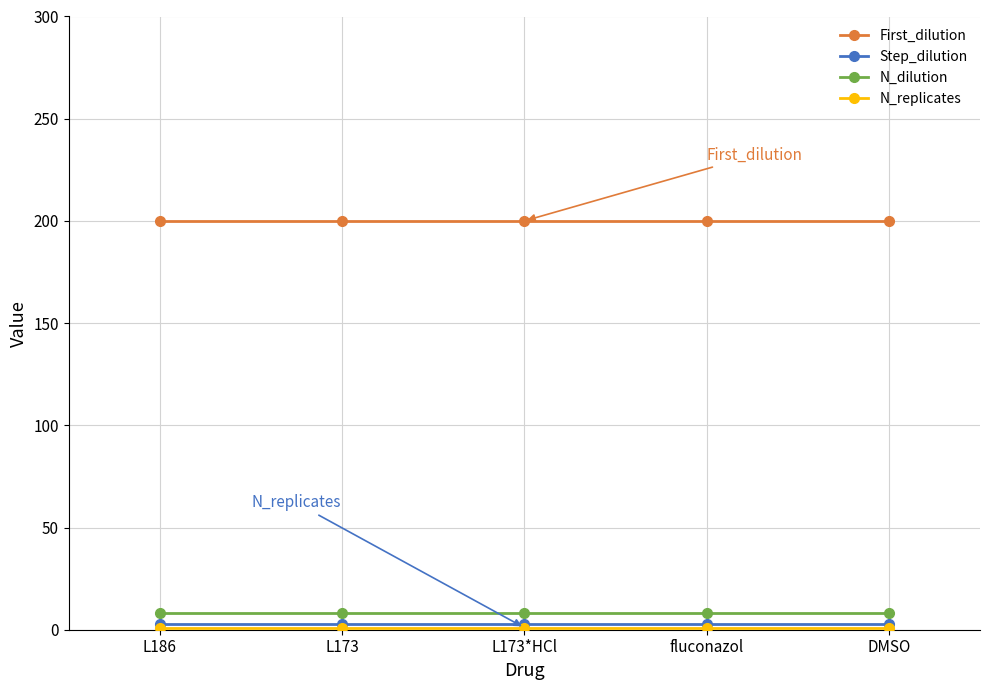

The Step_dilution series shows 3 at L186. True or false?

True